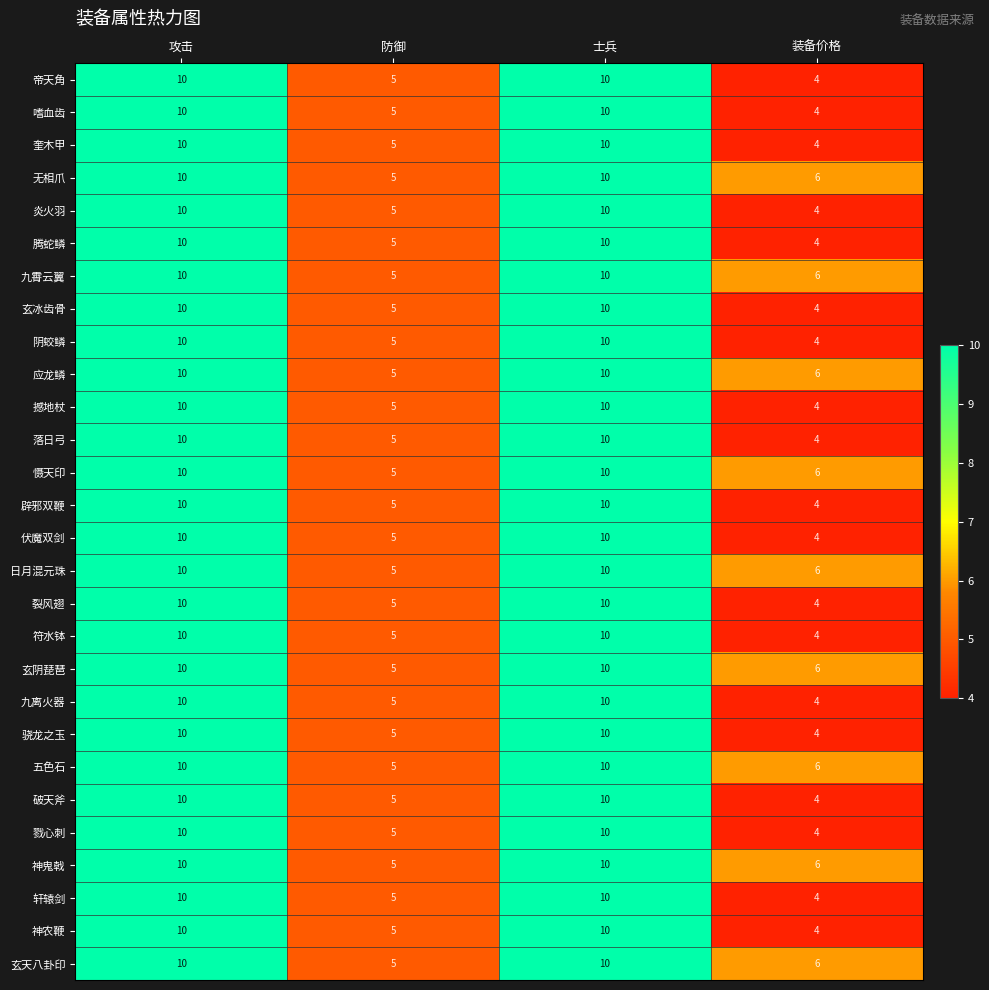

What is the difference between the maximum and minimum values in the 炎火羽 series?

6